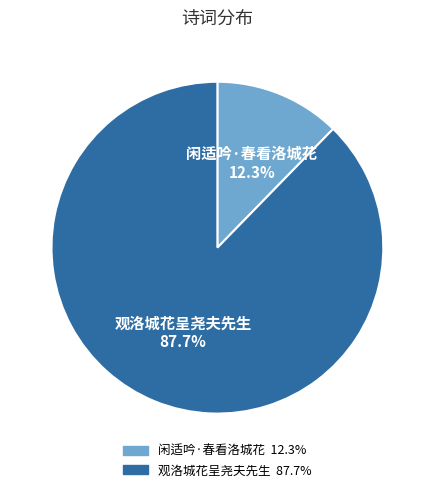

Rank the categories by value from highest to lowest.

观洛城花呈尧夫先生, 闲适吟·春看洛城花